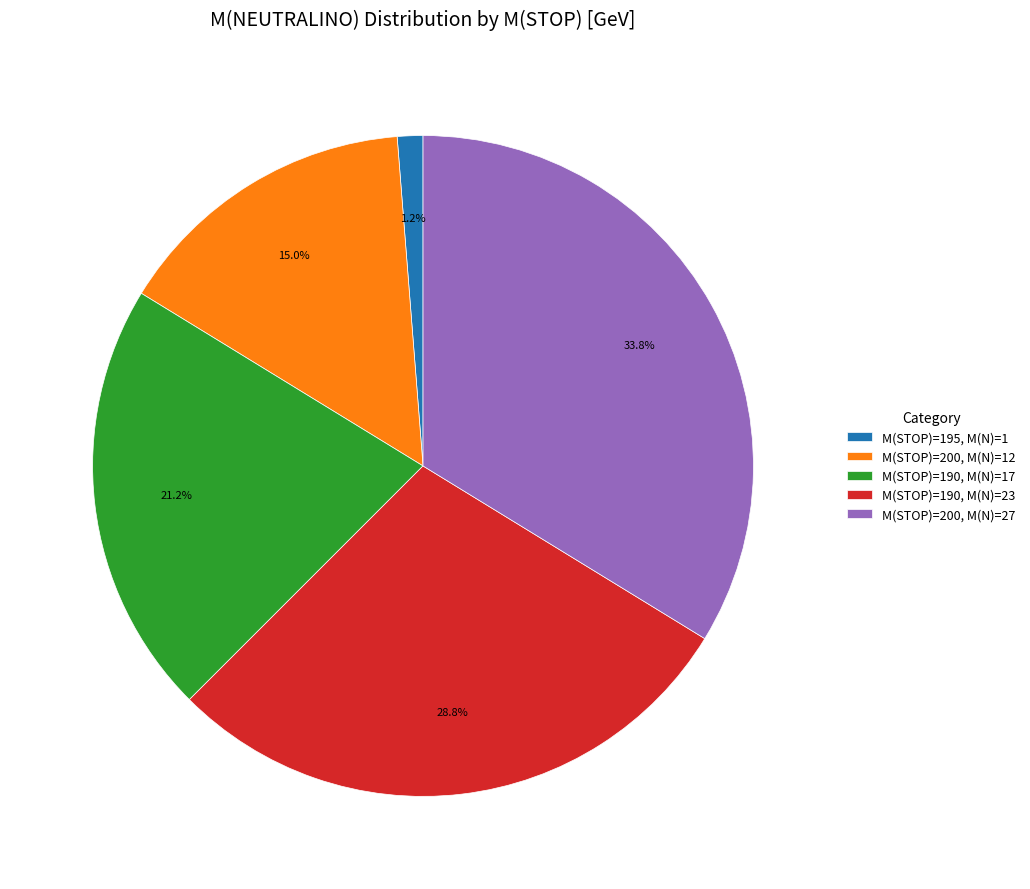

Which has a higher value, M(STOP)=195, M(N)=1 or M(STOP)=200, M(N)=12?

M(STOP)=200, M(N)=12